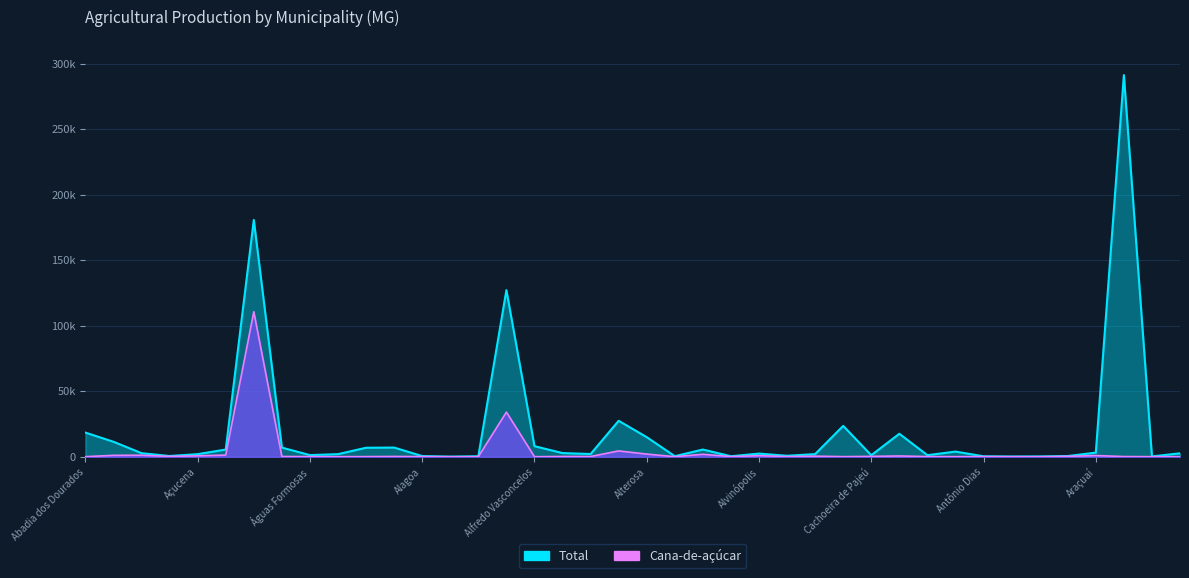

What value does the Cana-de-açúcar series have at Aiuruoca, to the nearest 10?

180